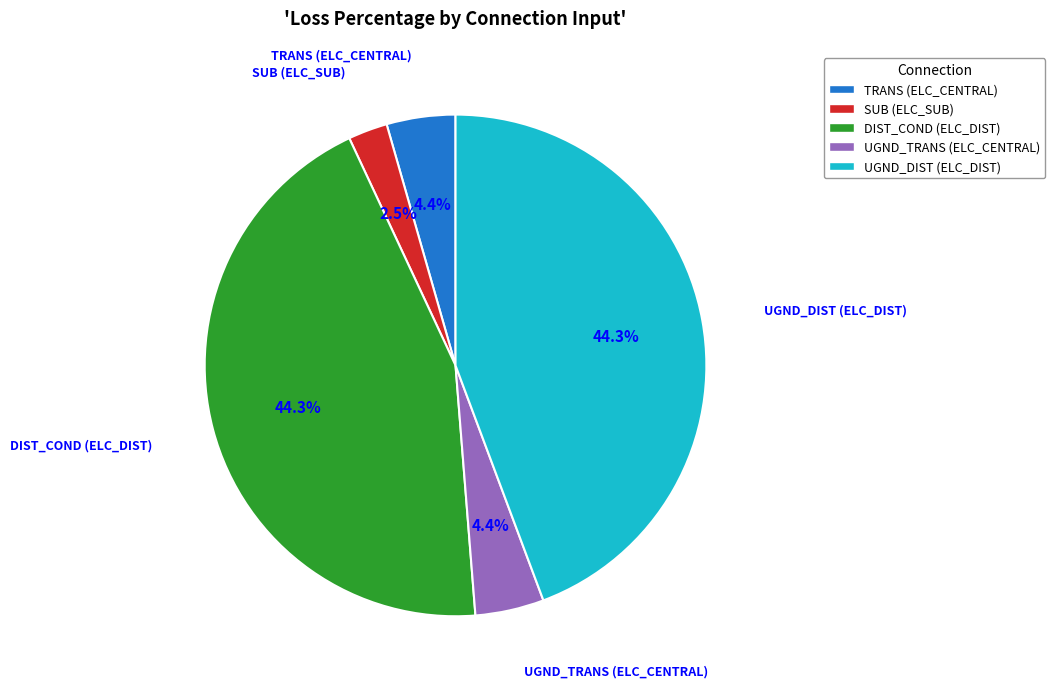

Does any single category account for the majority?

No